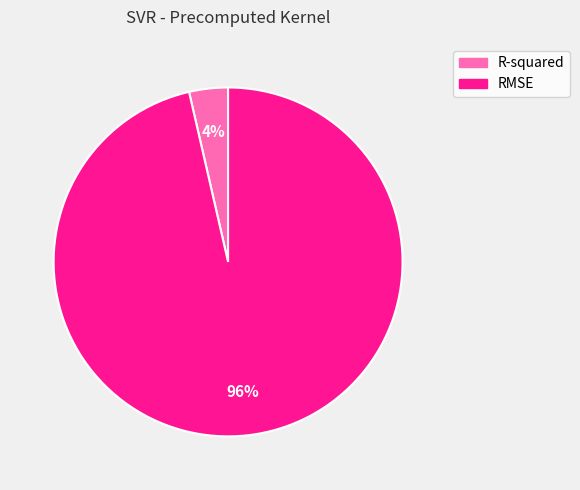

Which has a higher value, RMSE or R-squared?

RMSE